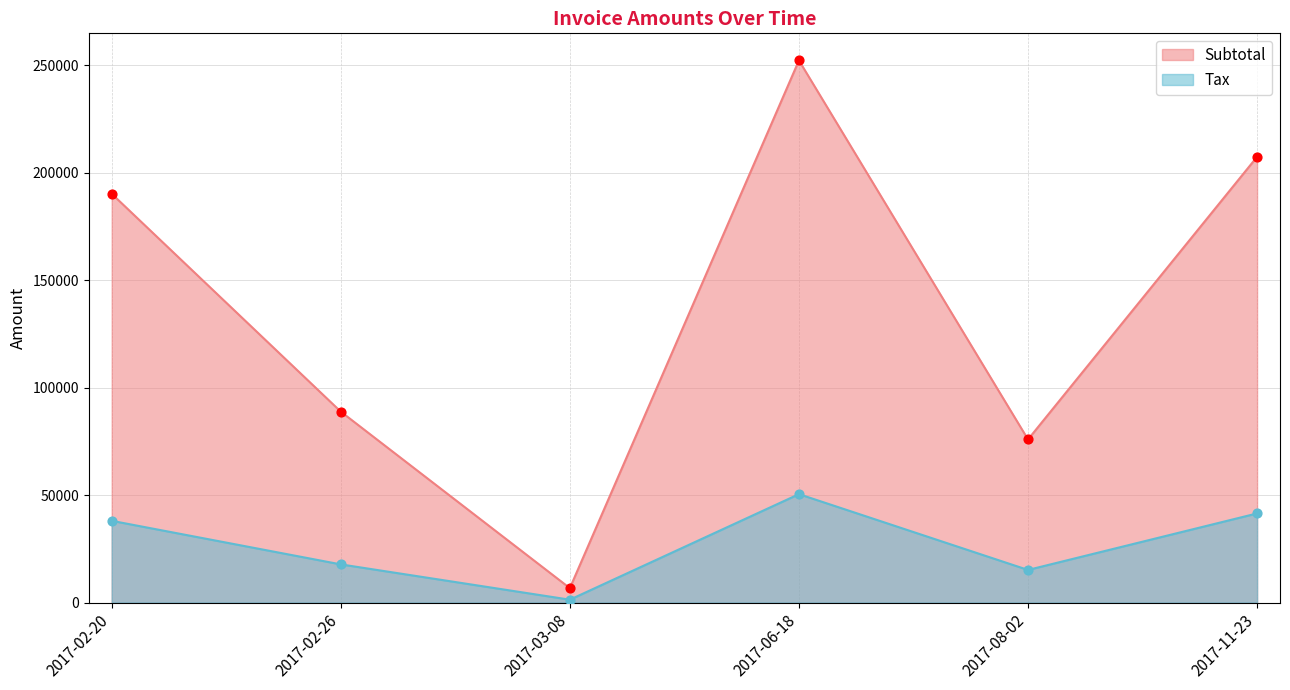

At how many categories does at least one series exceed 63790?

5